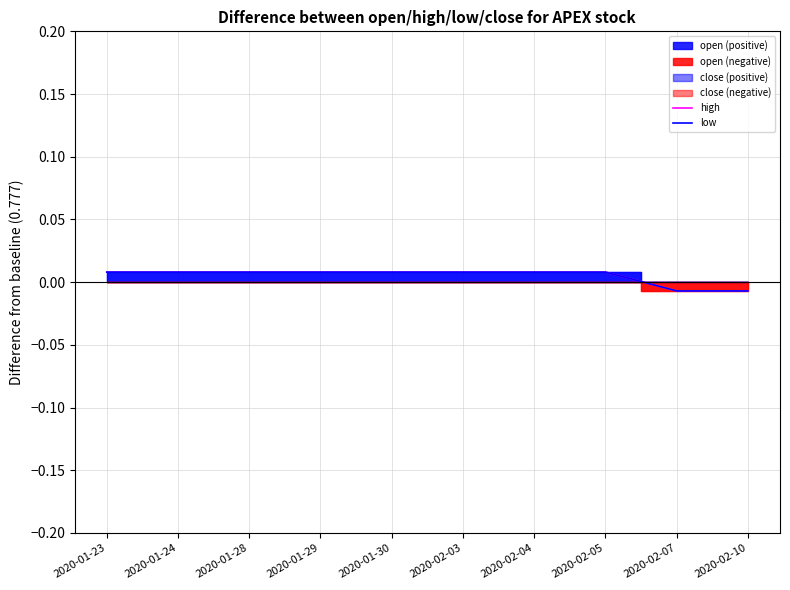

What is the label of the 10th point from the left?

2020-02-10